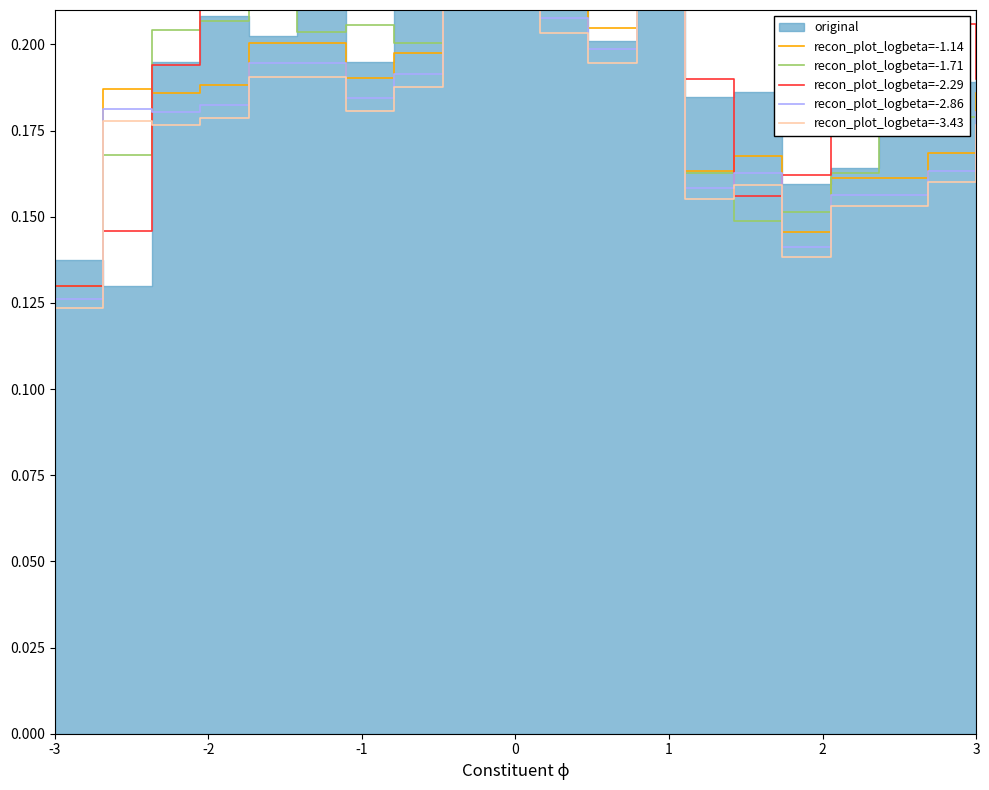

The value of recon_plot_logbeta=-2.86 at 9 is 0.1. True or false?

False